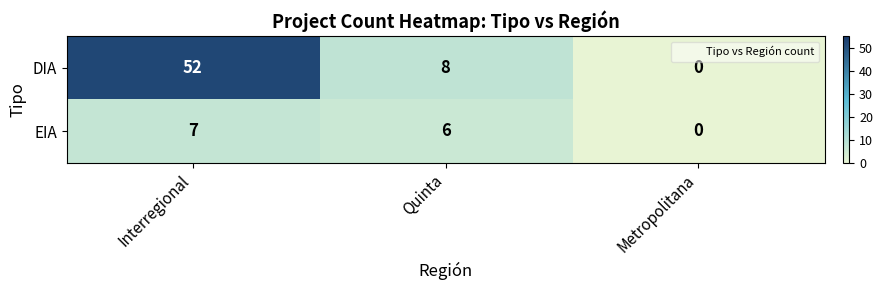

Reading right to left, extract all data points from this chart.

DIA: 0	8	52
EIA: 0	6	7